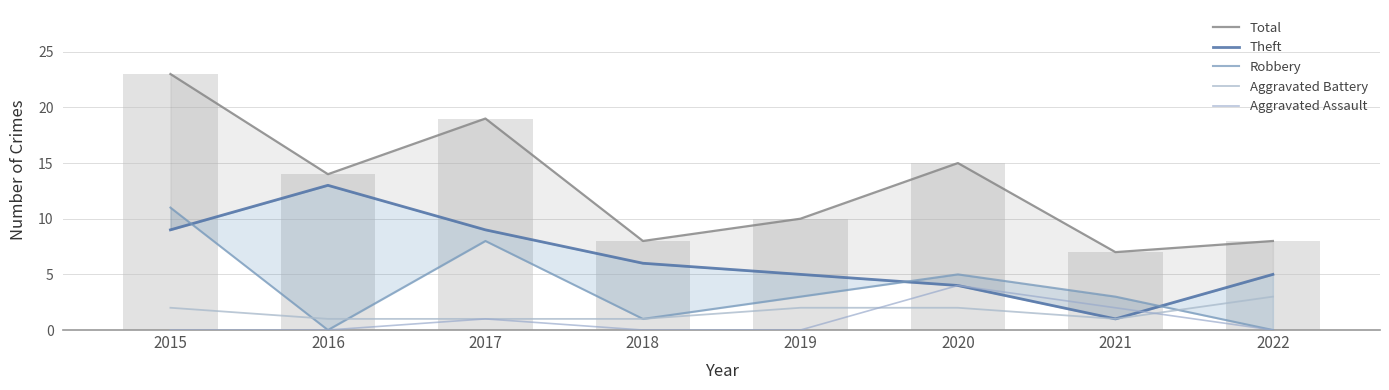

Reading left to right, what are all the values shown in this chart?

Total: 2015=23	2016=14	2017=19	2018=8	2019=10	2020=15	2021=7	2022=8
Theft: 2015=9	2016=13	2017=9	2018=6	2019=5	2020=4	2021=1	2022=5
Robbery: 2015=11	2016=0	2017=8	2018=1	2019=3	2020=5	2021=3	2022=0
Aggravated Battery: 2015=2	2016=1	2017=1	2018=1	2019=2	2020=2	2021=1	2022=3
Aggravated Assault: 2015=0	2016=0	2017=1	2018=0	2019=0	2020=4	2021=2	2022=0